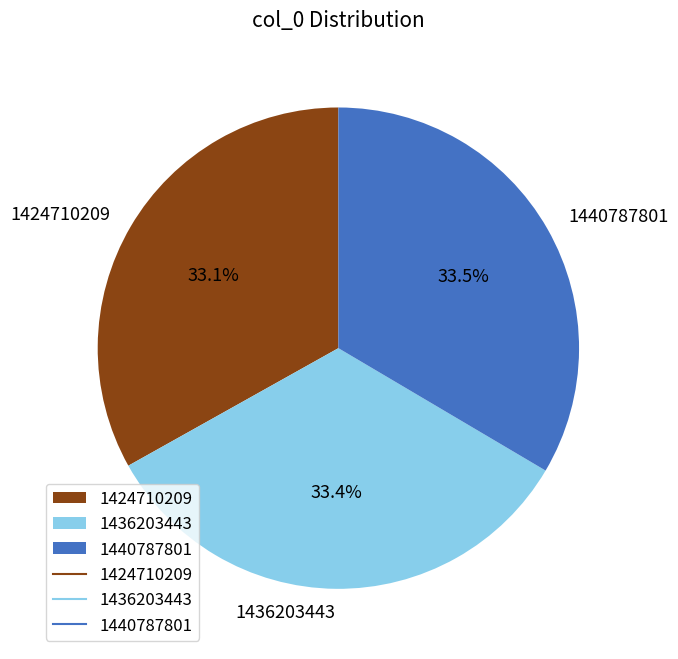

What percentage is NOT represented by 1424710209?

66.9%